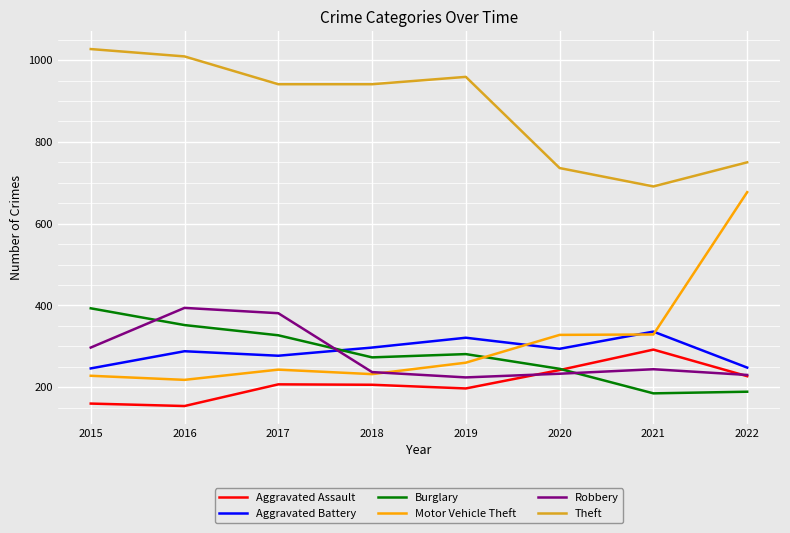

How many interior local peaks does the Aggravated Battery series have?

3